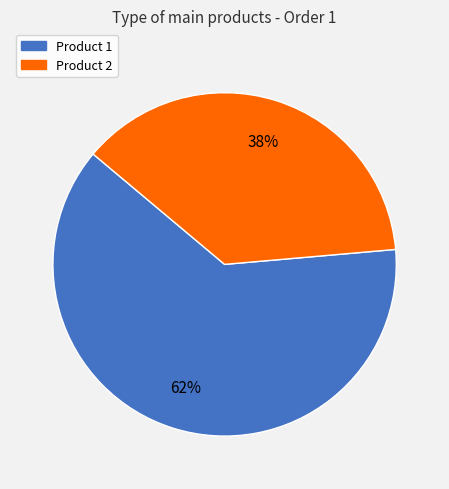

To the nearest percent, what portion does Product 1 represent?

62%